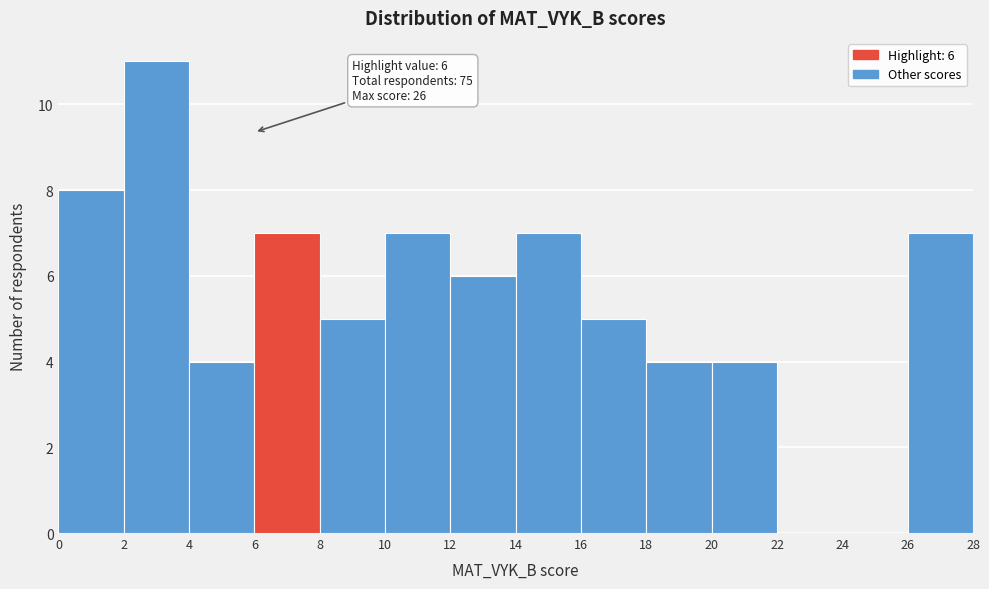

Which range on the x-axis has the tallest bar?

2 to 4